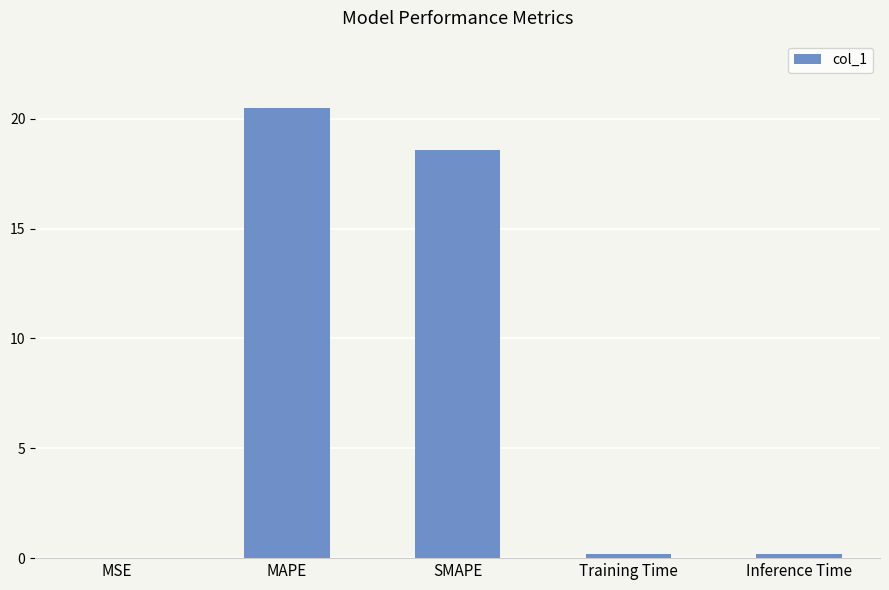

Is it true that the value at Inference Time is 0.2?

True